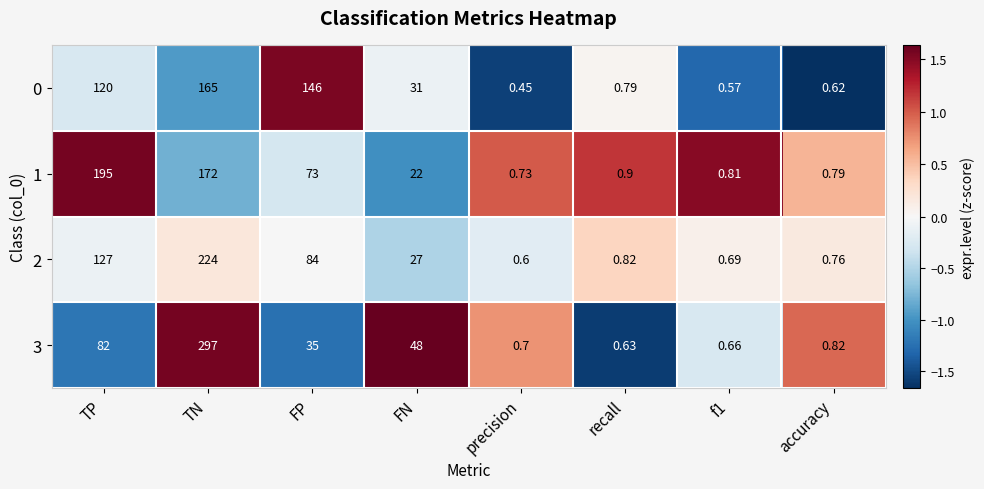

At which category is the sum across all series the highest?

TN